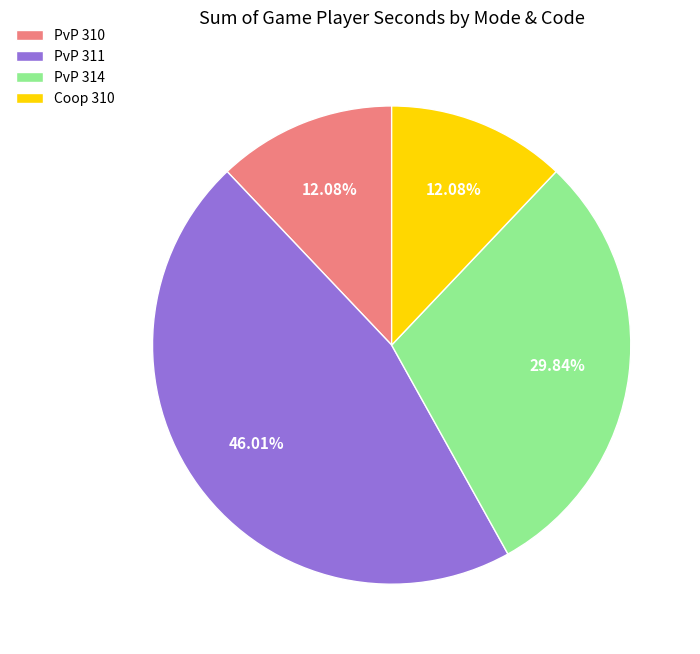

What is the largest slice in the pie chart?

PvP 311